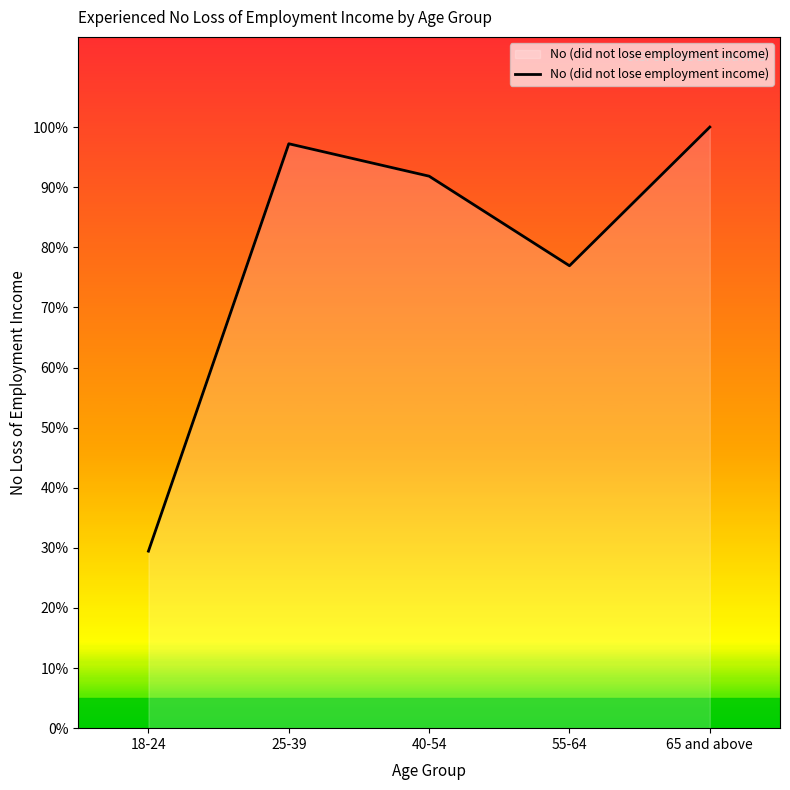

Which has a higher value, 55-64 or 18-24?

55-64